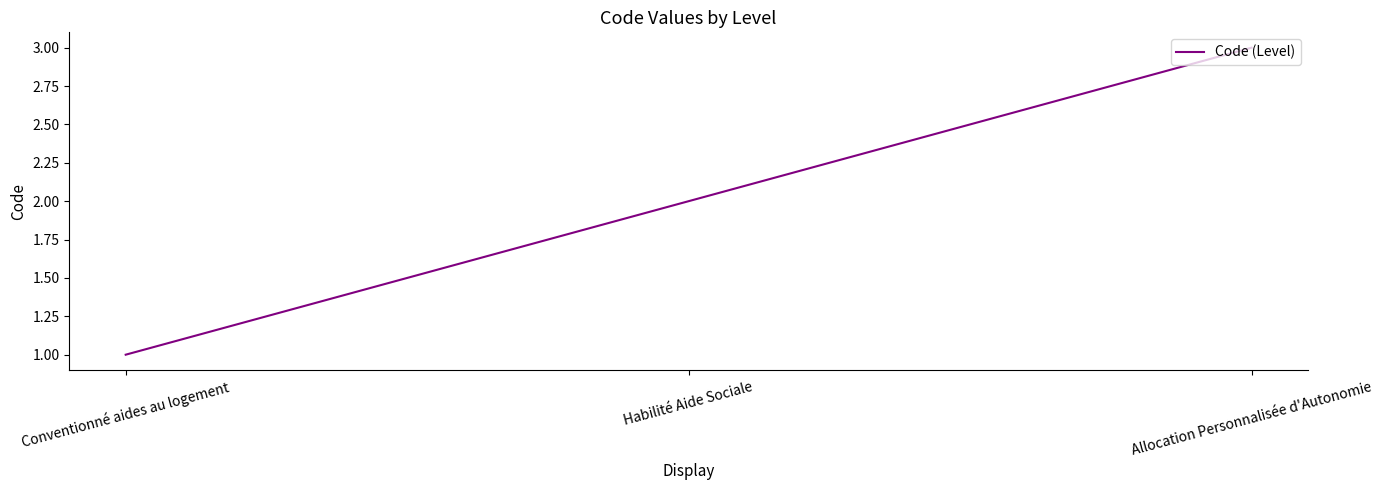

How many values are below 2?

1